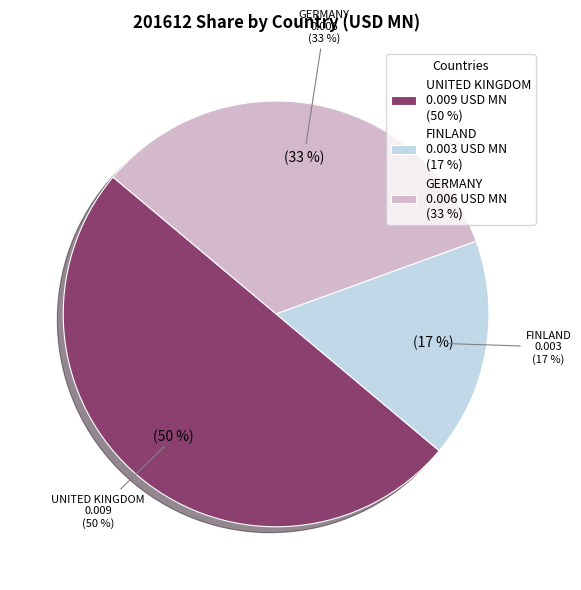

Which has a higher value, FINLAND or UNITED KINGDOM?

UNITED KINGDOM